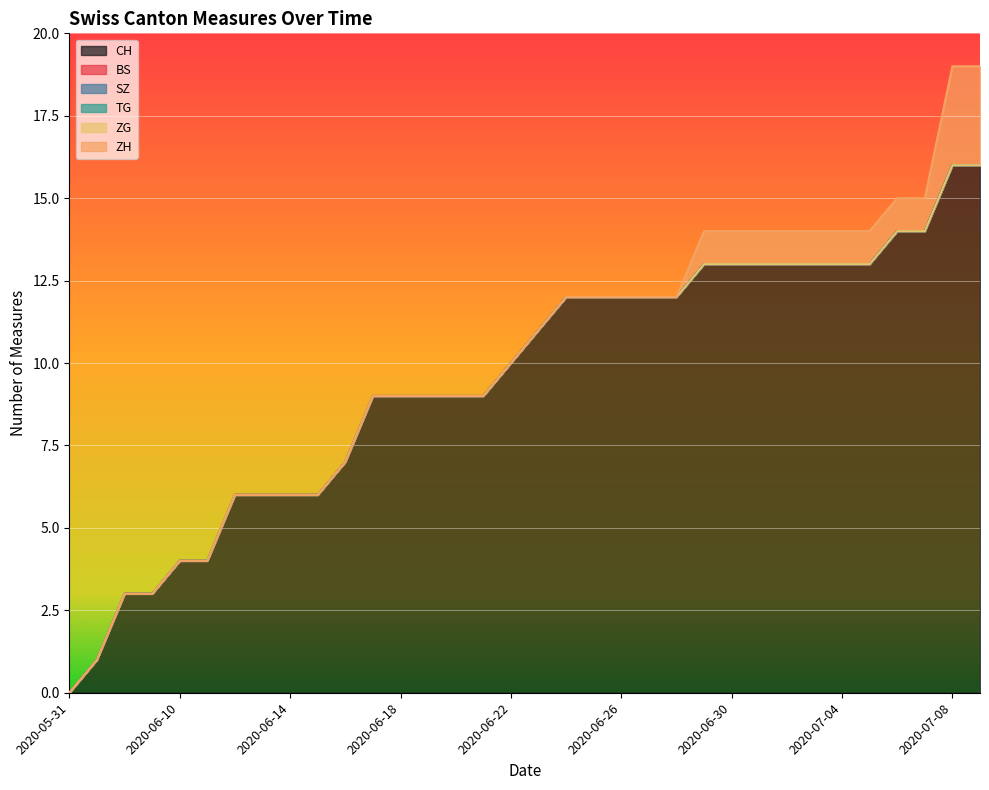

True or false: ZG and SZ cross at least once.

False